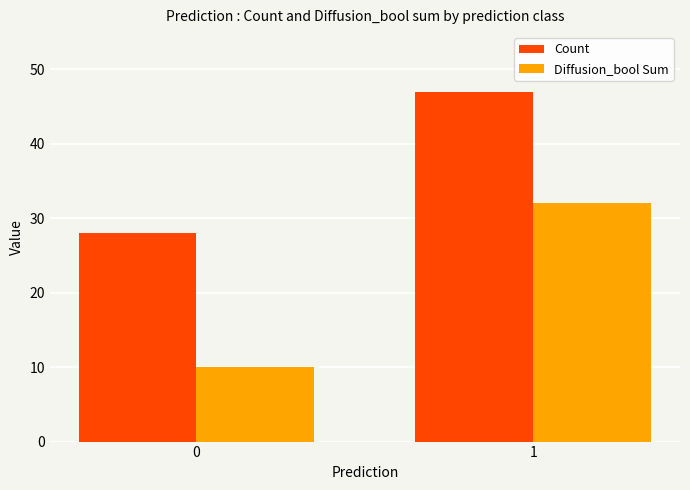

What is the difference between the maximum and minimum values in the Diffusion_bool Sum series?

22